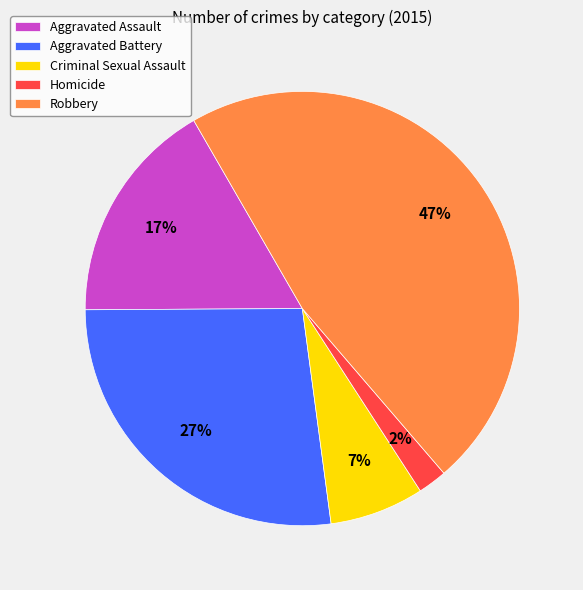

To the nearest percent, what is the combined percentage of Robbery and Criminal Sexual Assault?

54%